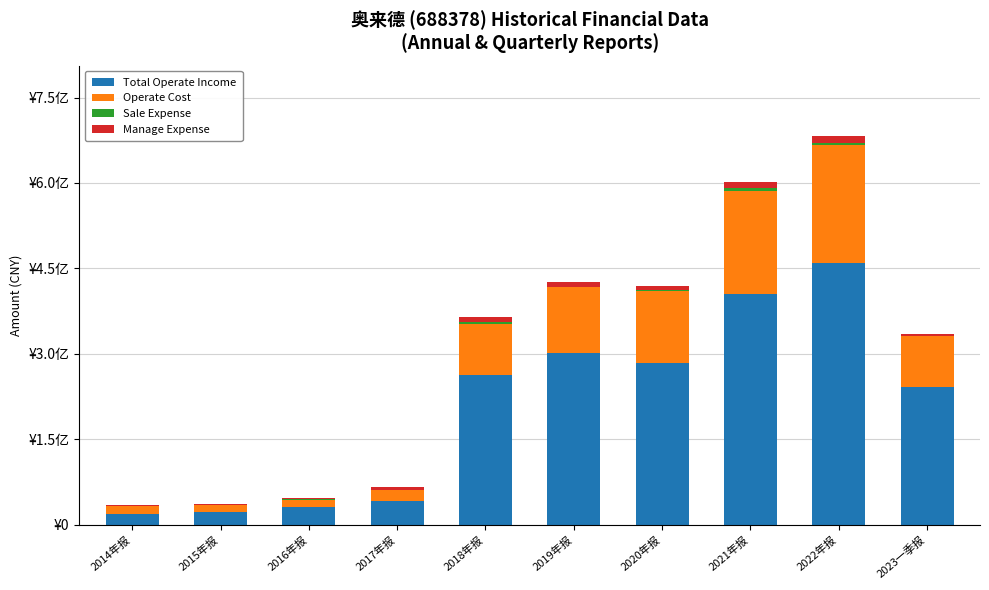

At which label does Sale Expense first exceed 1472586?

2018年报